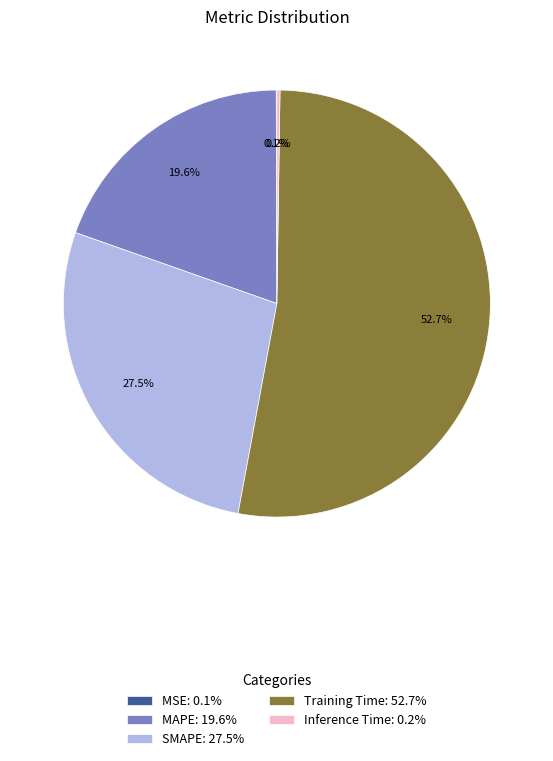

Does SMAPE: 27.5% account for over 50% of the chart?

No